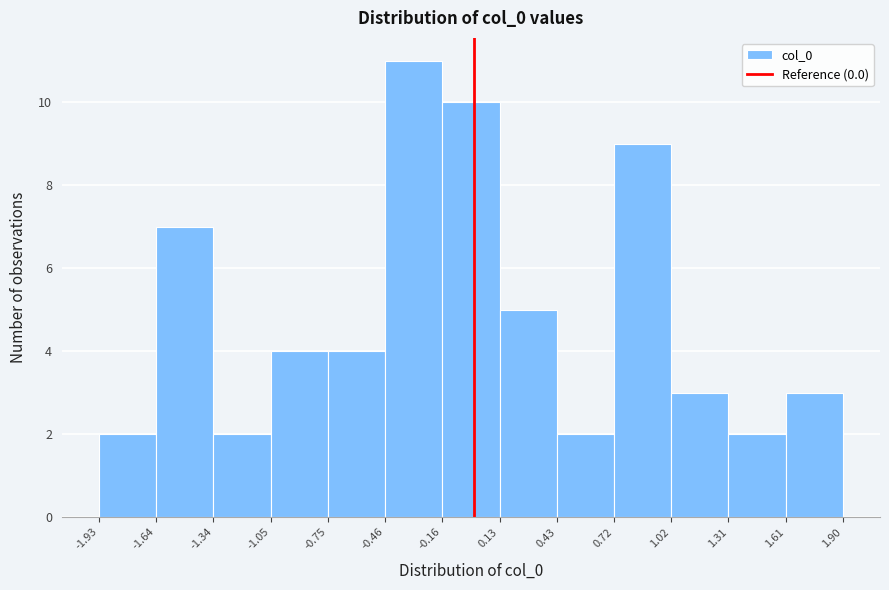

Over which range of the x-axis is the bar tallest?

-0.46 to -0.16